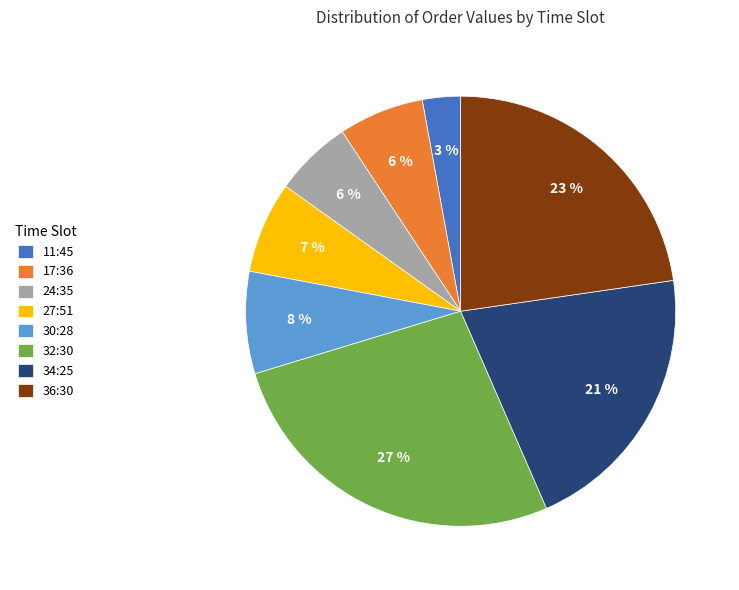

Is 24:35 the majority of the pie?

No